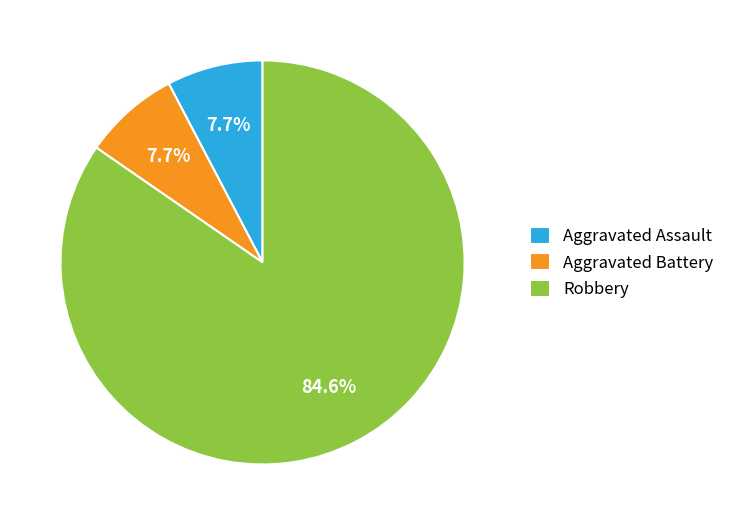

What percentage is the Aggravated Assault slice, to the nearest percent?

8%